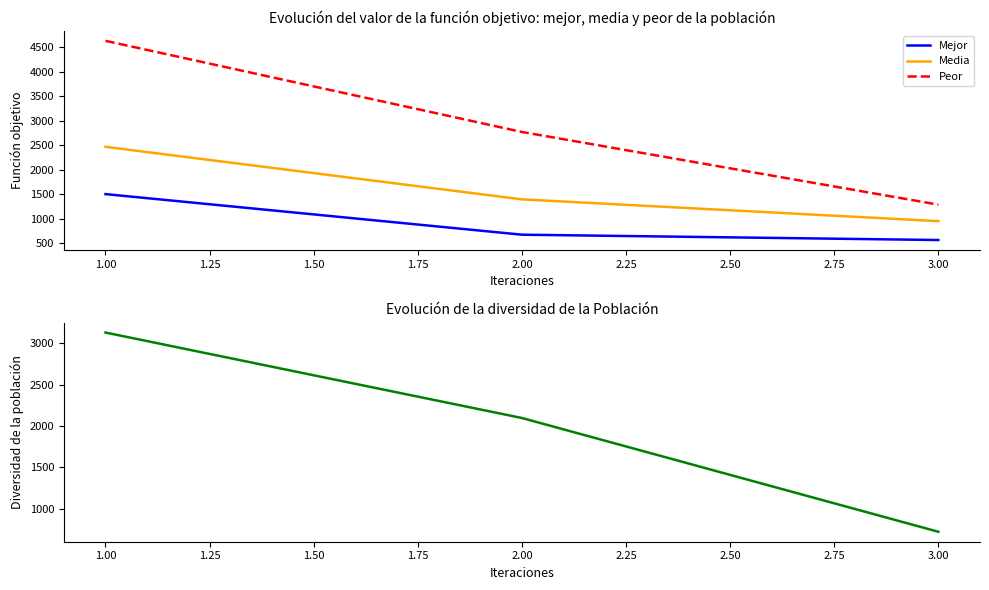

List the labels in order of Media value, largest first.

1.00, 2.00, 3.00